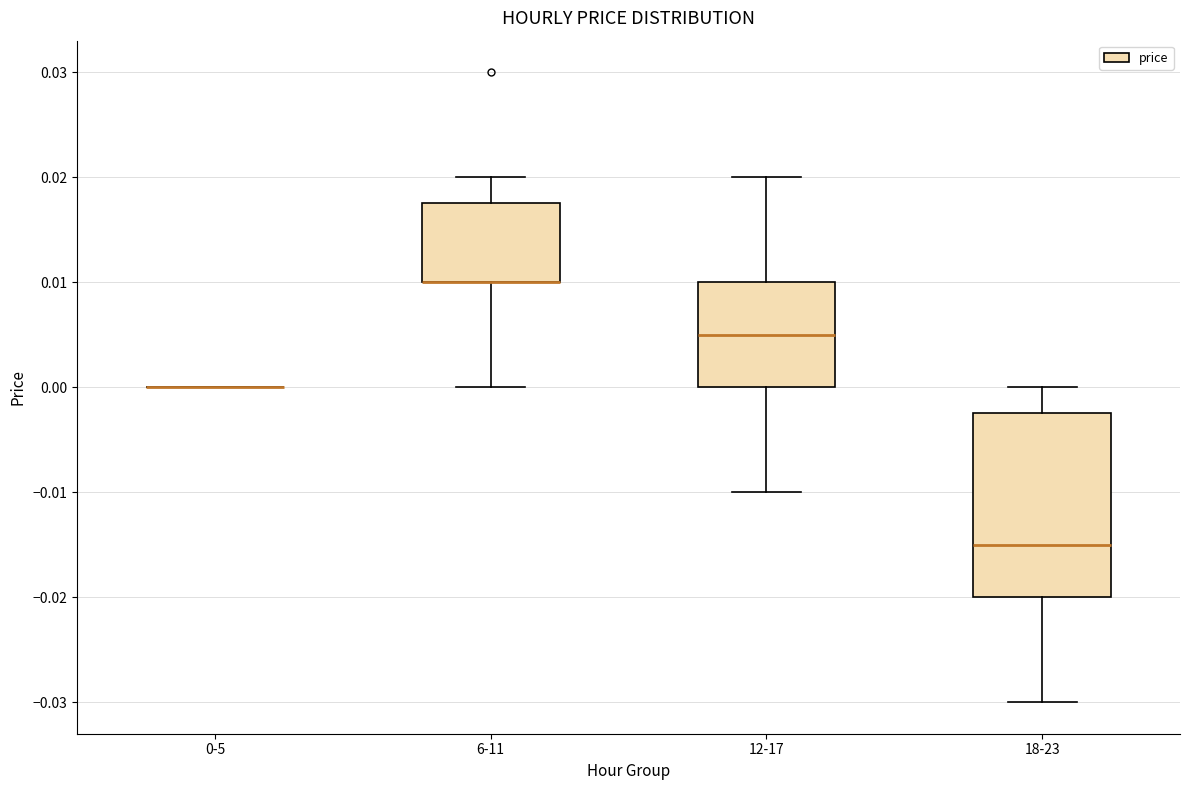

Comparing the boxes themselves (not the whiskers), which one is the tallest?

18-23